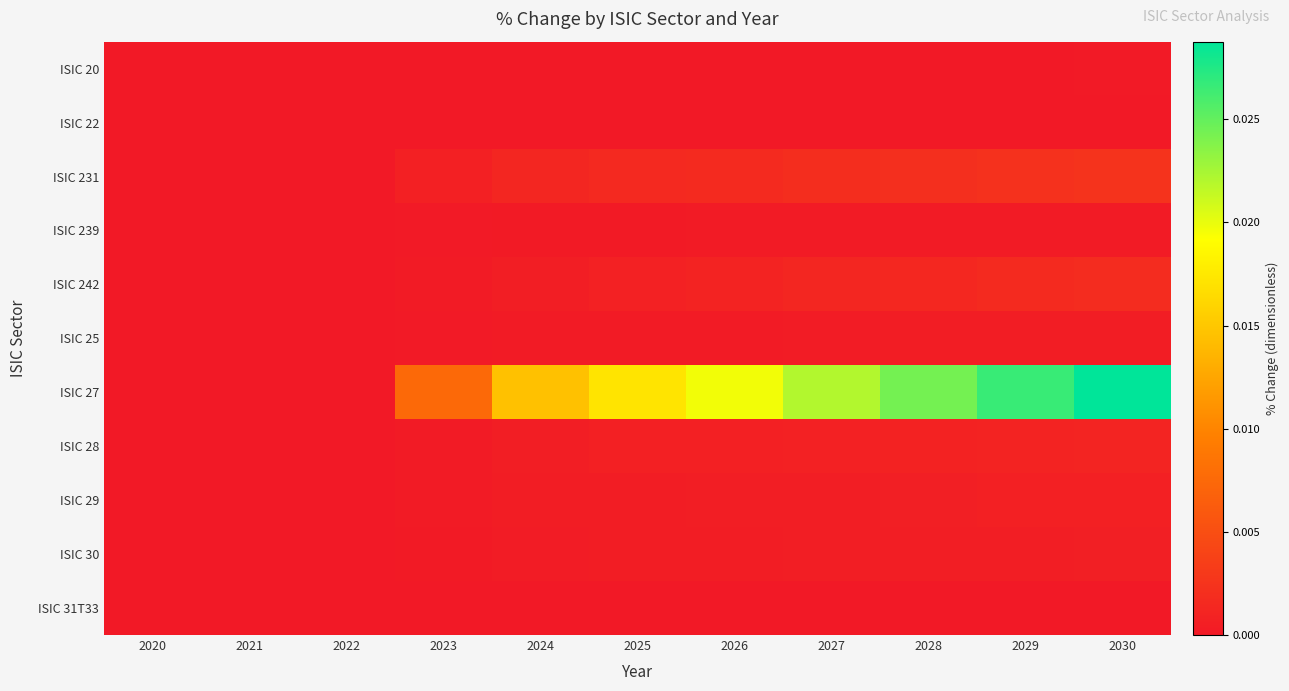

At 2023, list the series in order from smallest to largest.

ISIC 22, ISIC 31T33, ISIC 20, ISIC 239, ISIC 25, ISIC 30, ISIC 29, ISIC 242, ISIC 28, ISIC 231, ISIC 27